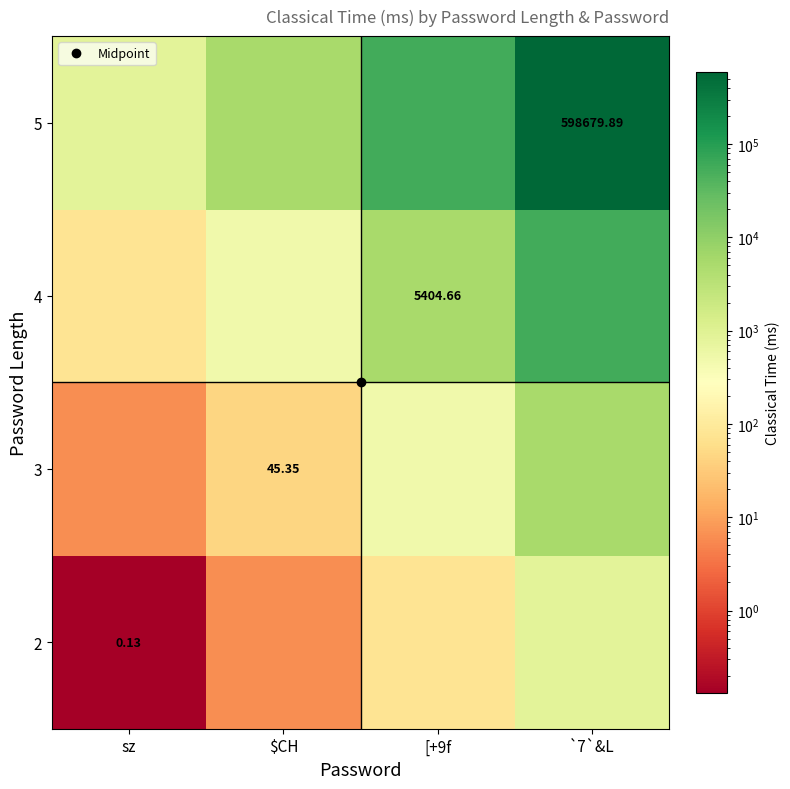

Which label corresponds to the smallest value in the chart?

sz